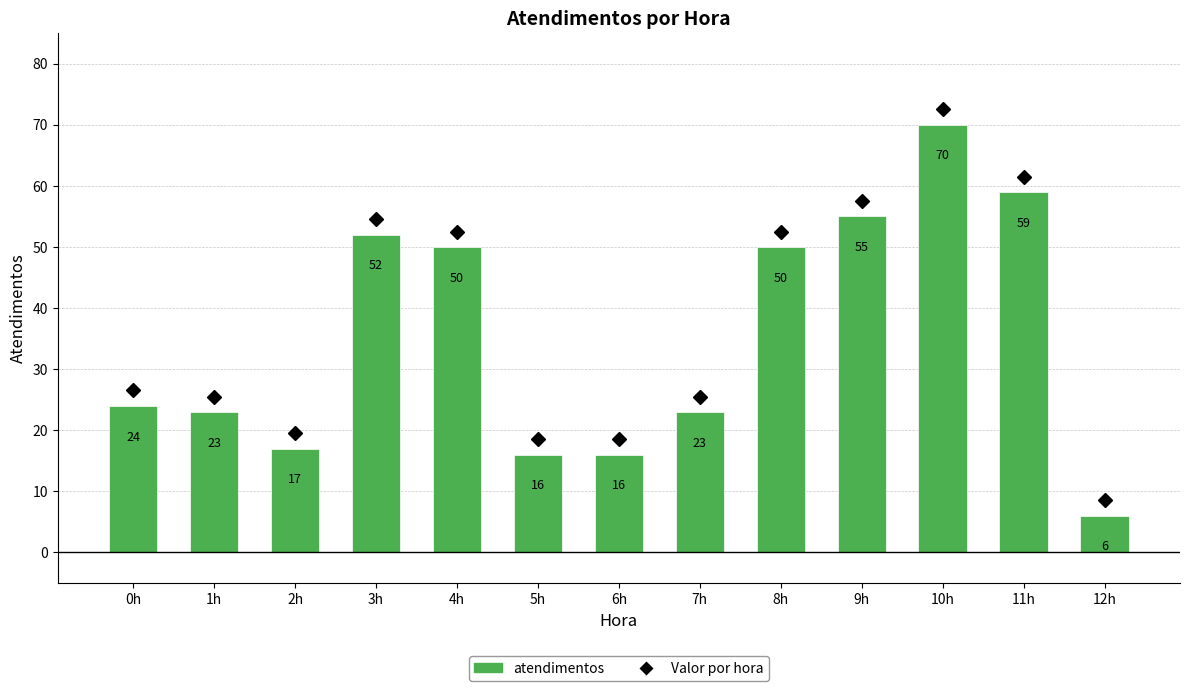

What is the approximate value at 11h, to the nearest 10?

60